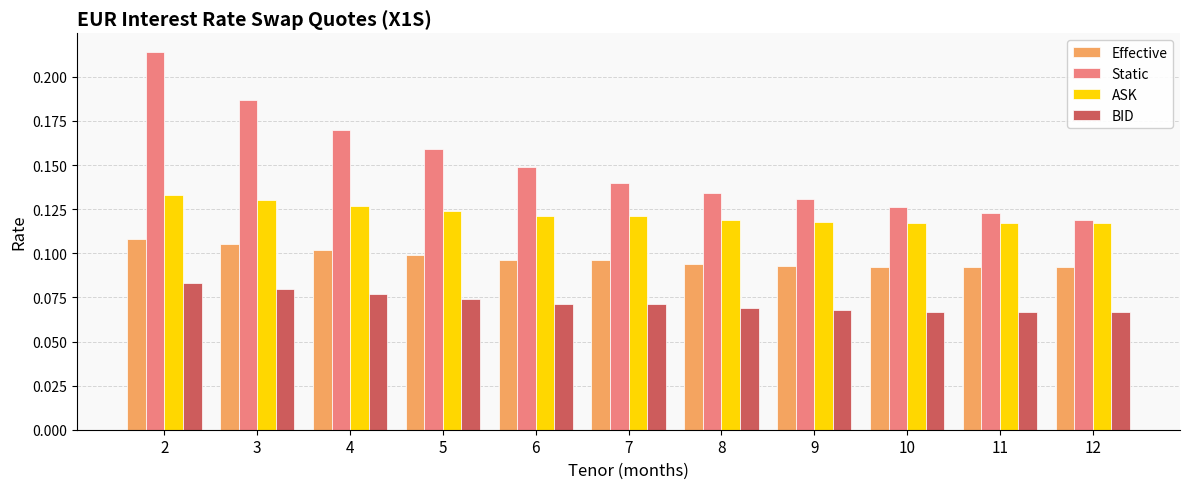

Where is Static nearest to the value 0?

12